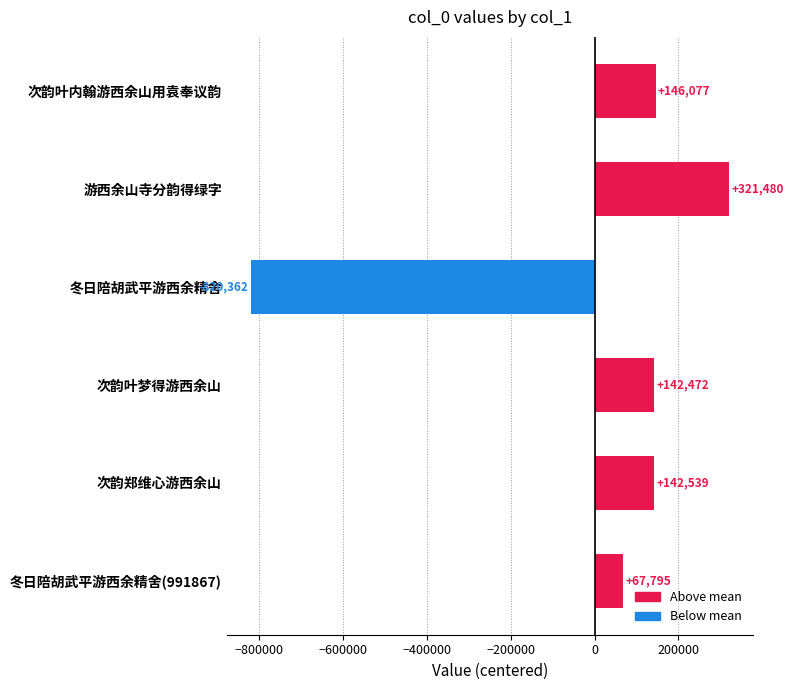

How many values exceed 142538?

3